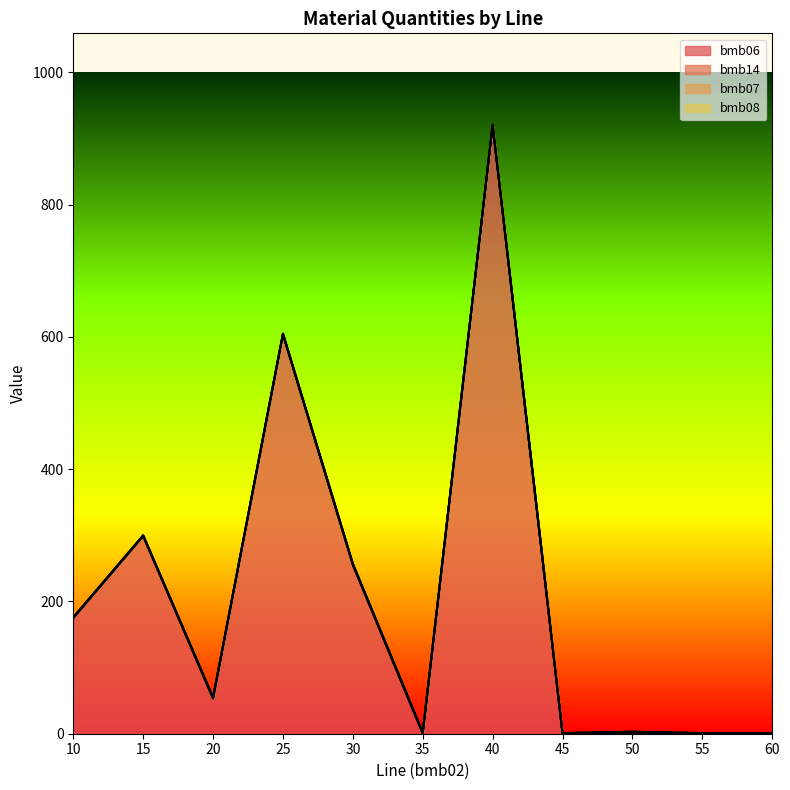

True or false: bmb07 has more than 2 points higher than both neighbors.

False